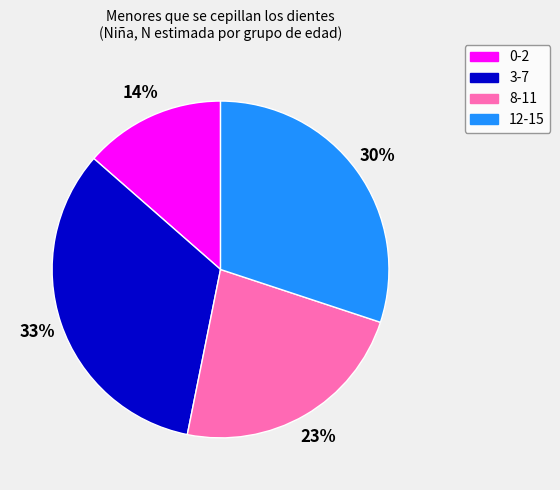

What percentage is the 12-15 slice, to the nearest percent?

30%